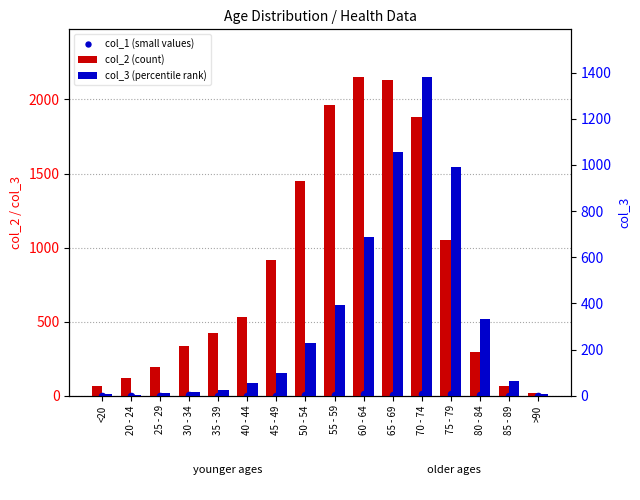

Which series has the largest total across all categories?

col_2 (count)